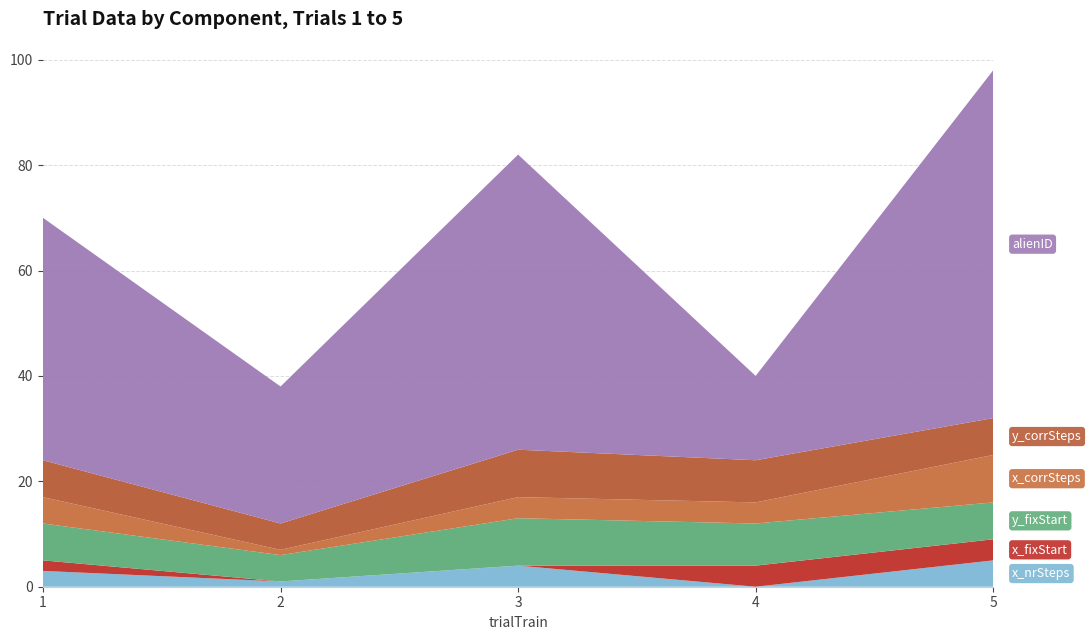

Reading left to right, list all the values displayed in this chart.

x_nrSteps: 1=3	2=1	3=4	4=0	5=5
x_fixStart: 1=2	2=0	3=0	4=4	5=4
y_fixStart: 1=7	2=5	3=9	4=8	5=7
x_corrSteps: 1=5	2=1	3=4	4=4	5=9
y_corrSteps: 1=7	2=5	3=9	4=8	5=7
alienID: 1=46	2=26	3=56	4=16	5=66